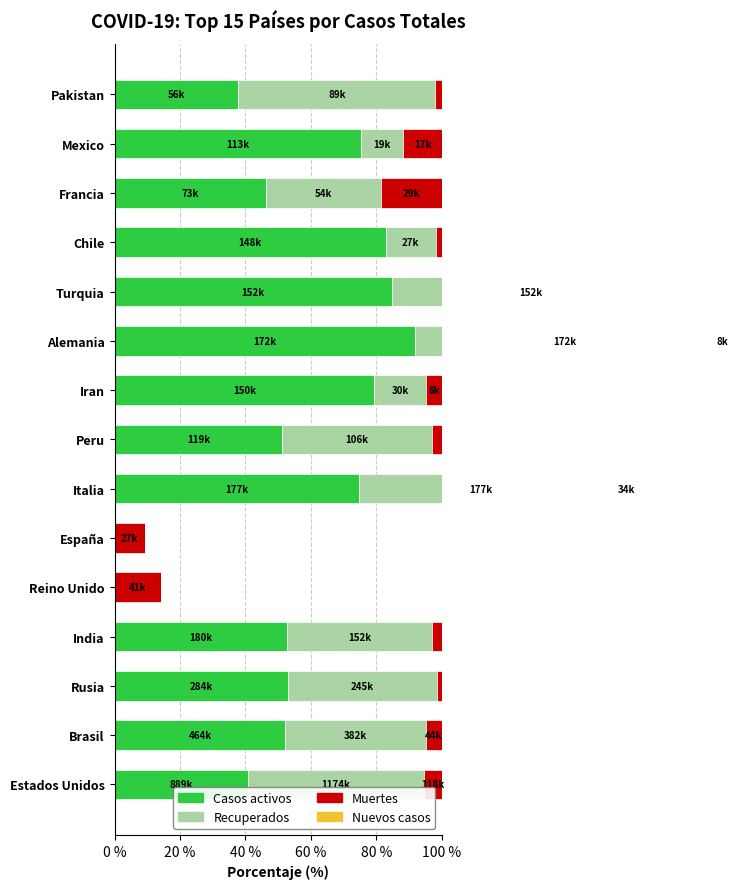

What is the value of the Muertes bar at the 2nd from the left?

4.9